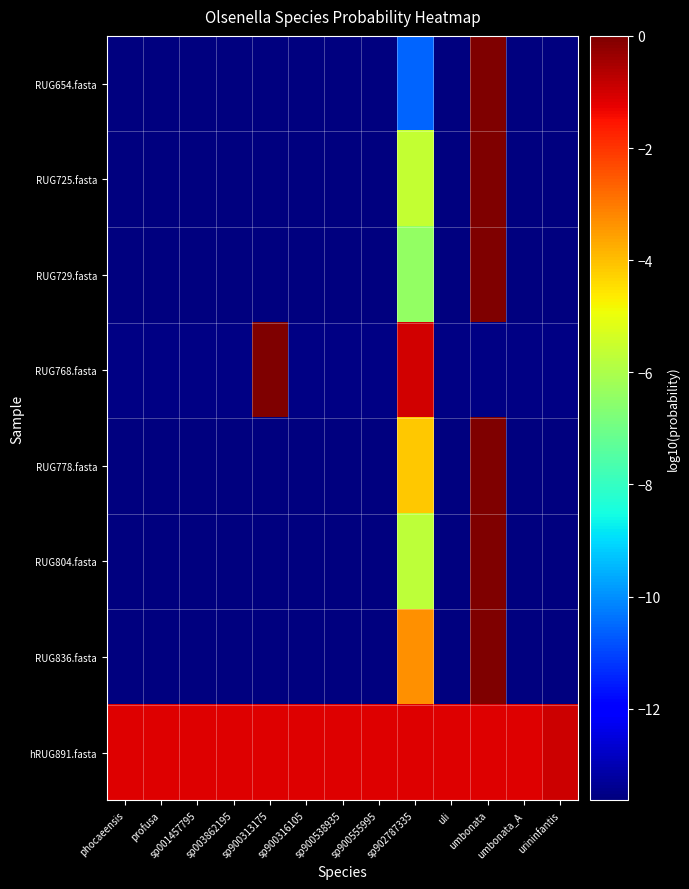

Which series has the widest spread of values?

RUG654.fasta